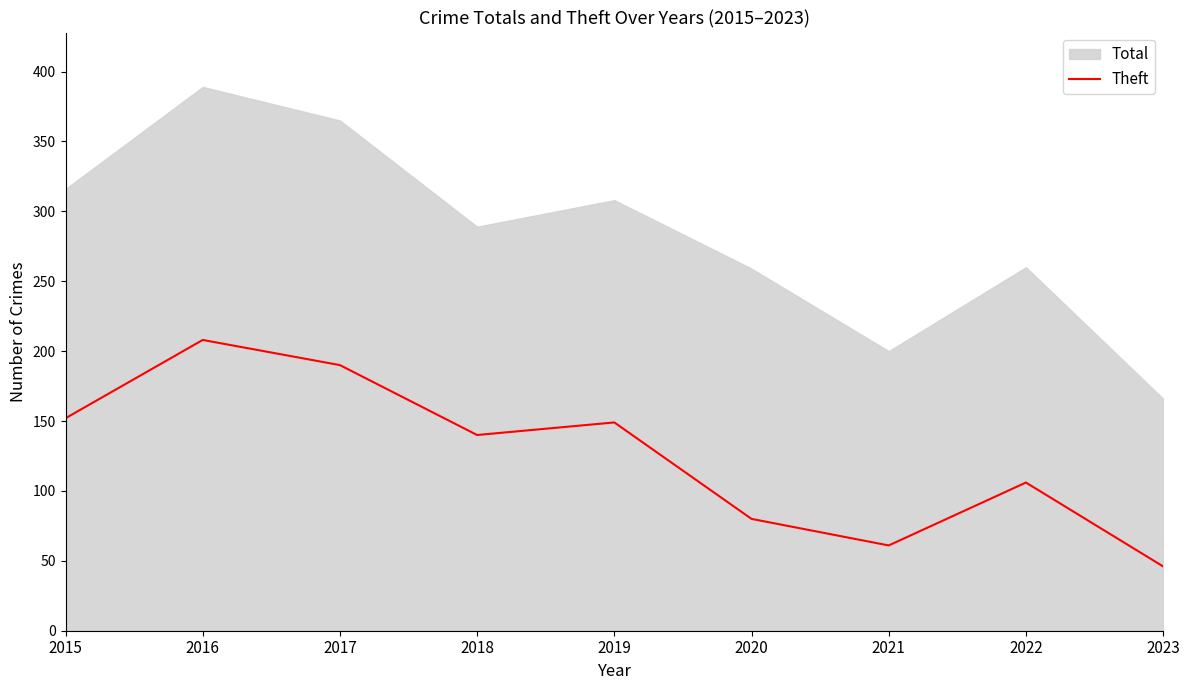

What value does the data have at 2019, to the nearest 10?

150